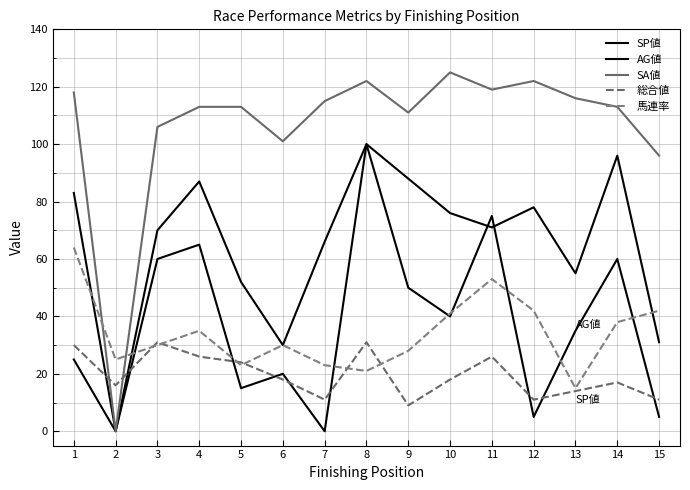

What is the difference between the AG値 values at 3 and 10?

6